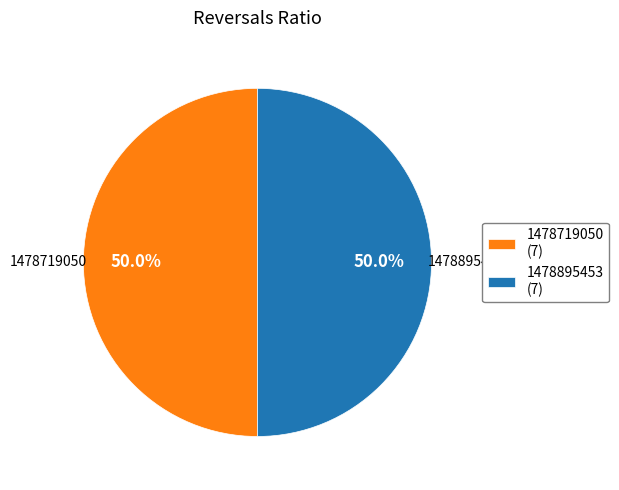

Approximately how many times larger is the value at 1478895453 (7) compared to 1478719050 (7)?

1.0